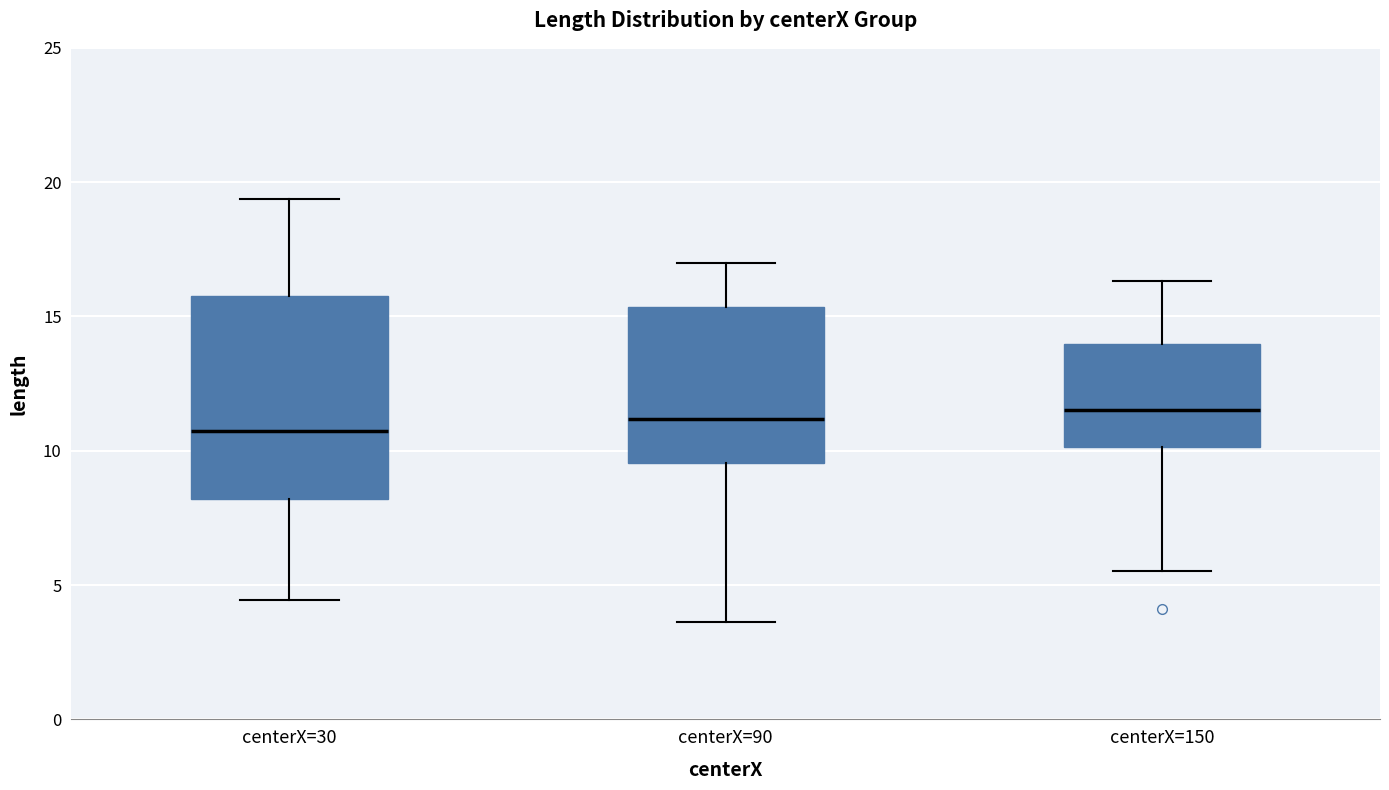

Which box is the tallest, from its lower edge to its upper edge?

centerX=30